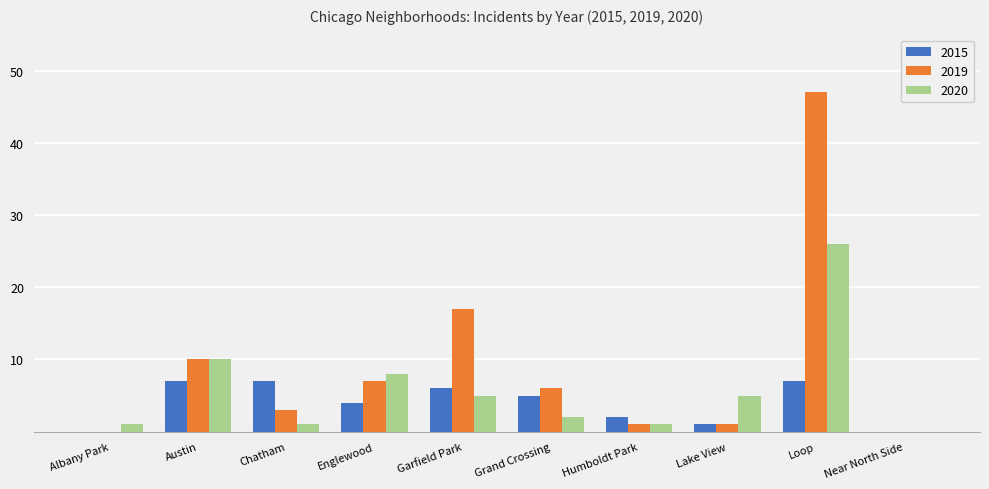

What is the maximum value for 2015?

7